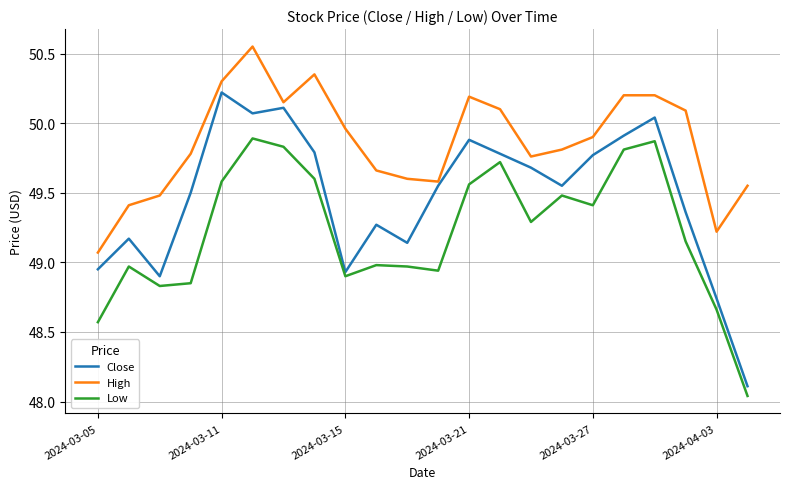

What is the minimum value for Close?

48.1